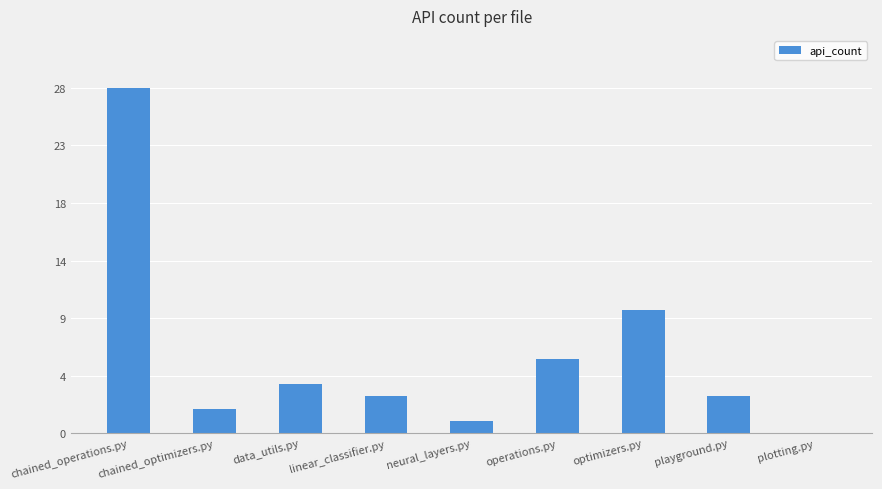

Reading left to right, list all the values displayed in this chart.

28	2	4	3	1	6	10	3	0